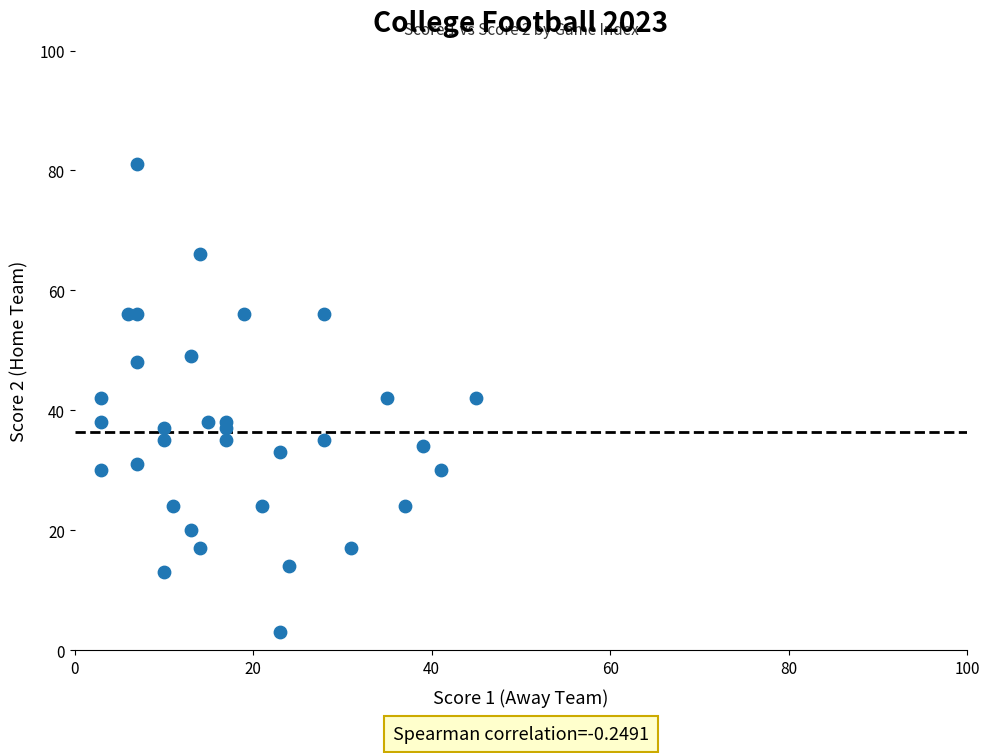

What is the range of Y values (max minus min)?

78